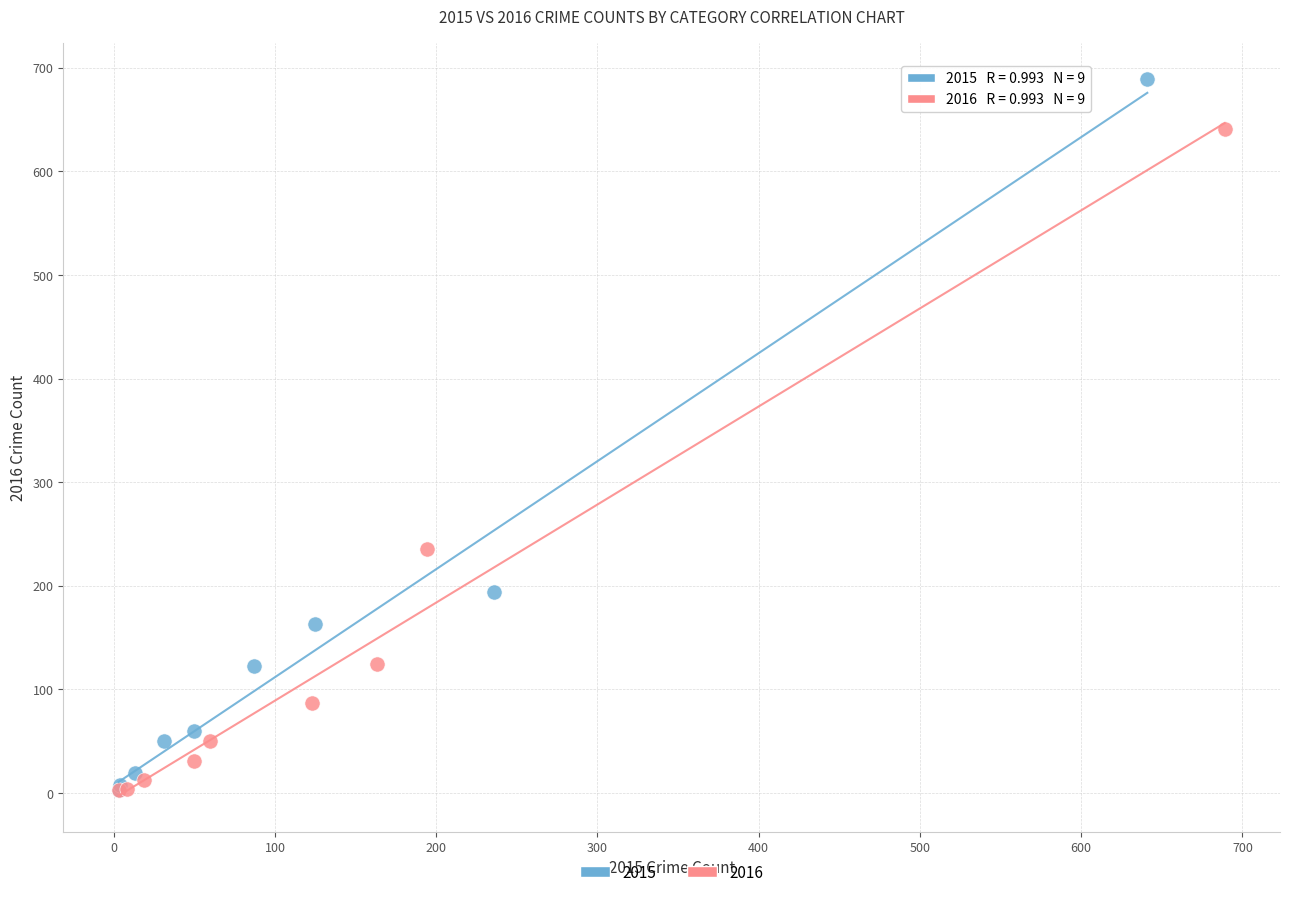

Which series reaches the maximum Y coordinate?

2015